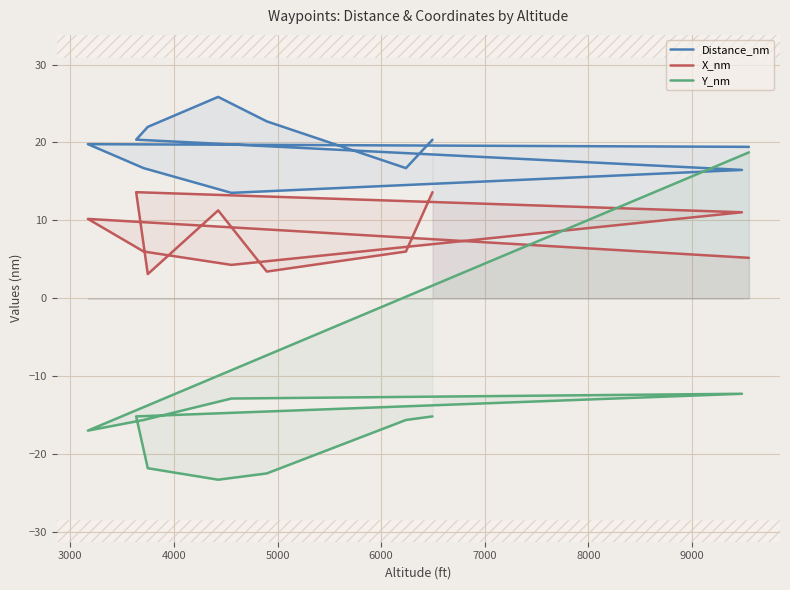

At how many categories does at least one series exceed 22?

3